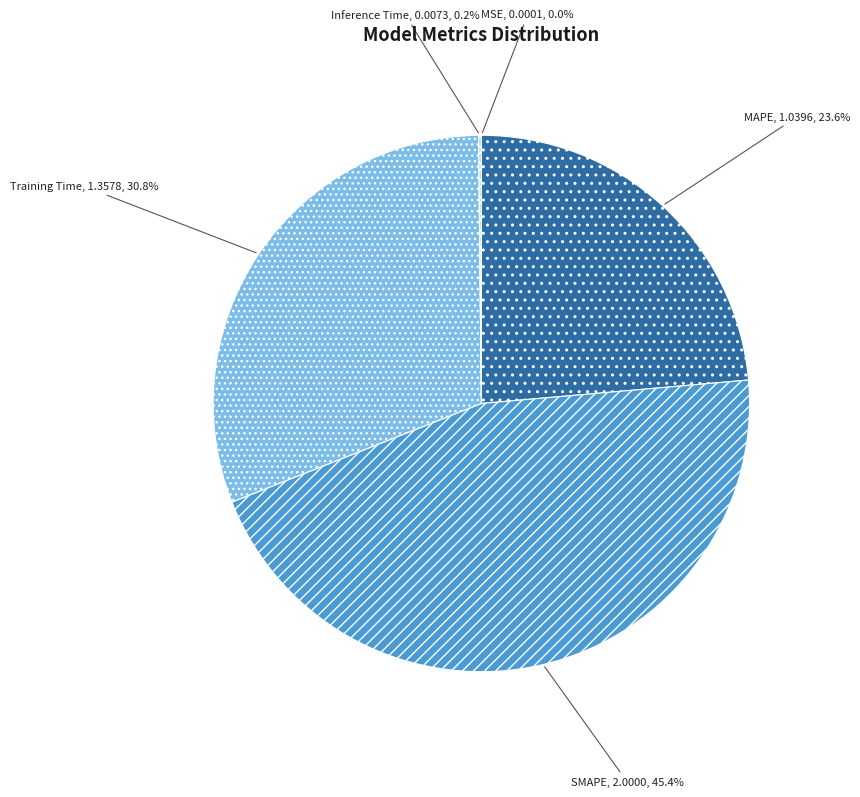

Which category has the biggest portion of the pie?

SMAPE